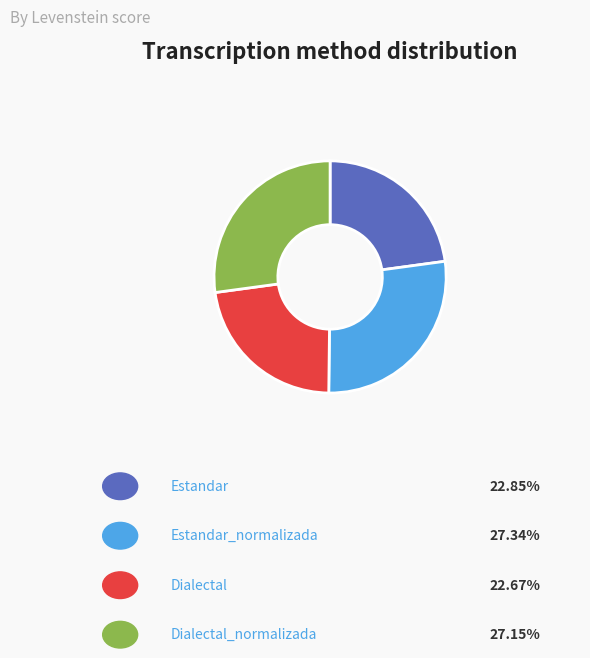

To the nearest percent, what is the difference between the largest and smallest slice percentages?

5%